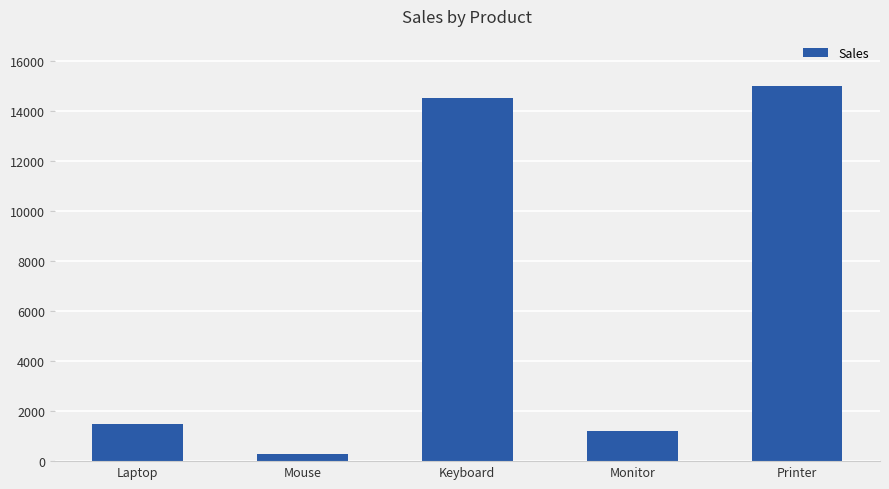

What is the difference between the values at Laptop and Keyboard?

13000